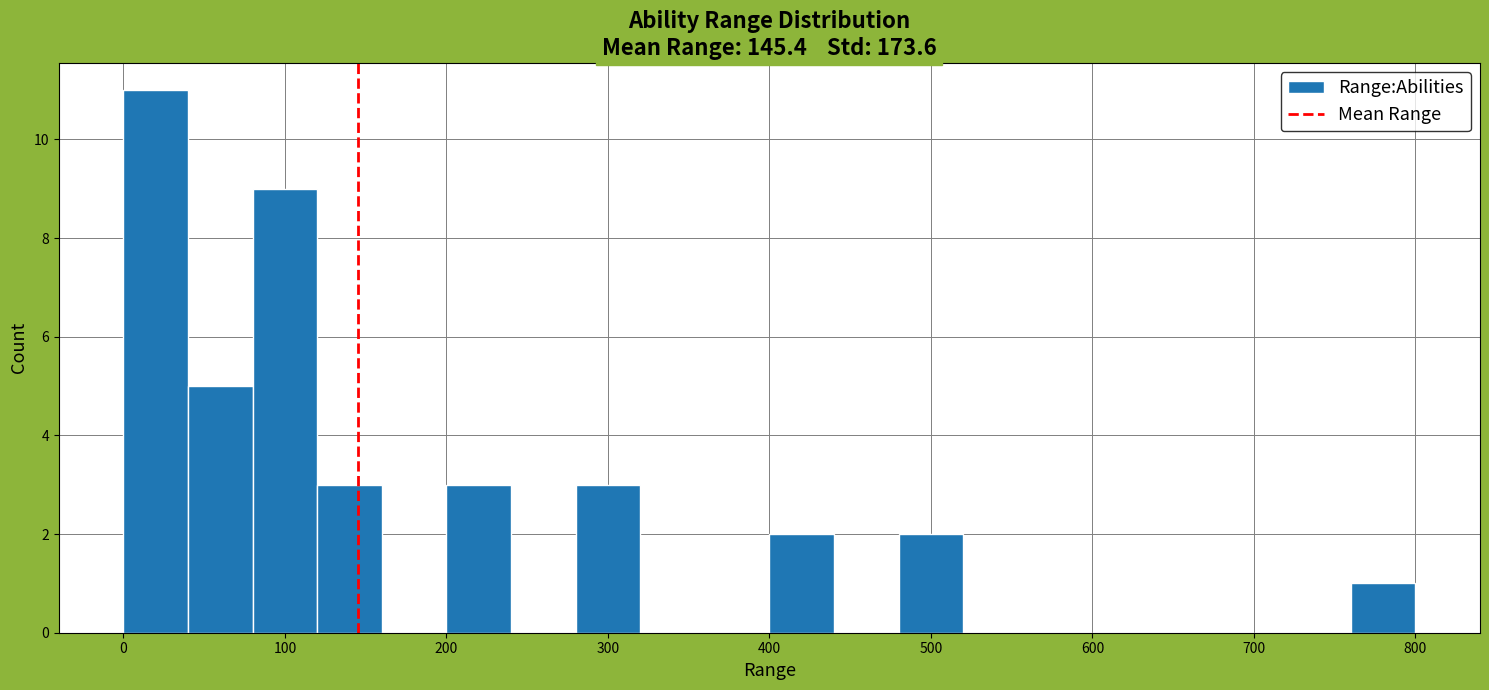

How tall is the bar that spans 400 to 440 on the x-axis? The values are not printed on the chart, so give them approximately, as read against the axis.

2